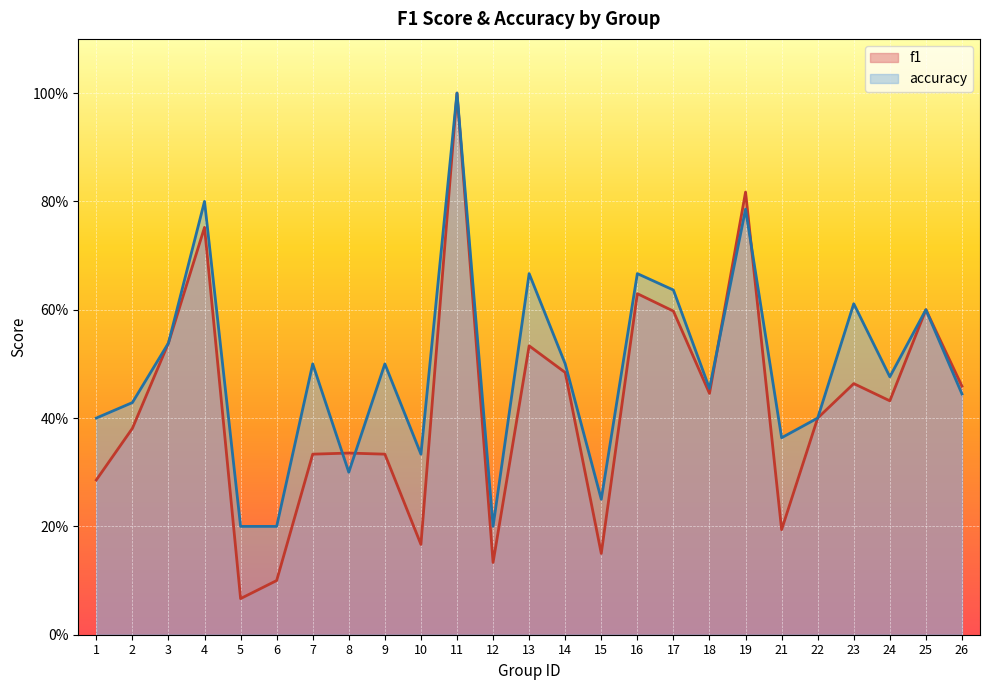

Reading left to right, extract all data points from this chart.

f1: 0.3	0.4	0.5	0.8	0.1	0.1	0.3	0.3	0.3	0.2	1.0	0.1	0.5	0.5	0.2	0.6	0.6	0.4	0.8	0.2	0.4	0.5	0.4	0.6	0.5
accuracy: 0.4	0.4	0.5	0.8	0.2	0.2	0.5	0.3	0.5	0.3	1.0	0.2	0.7	0.5	0.2	0.7	0.6	0.5	0.8	0.4	0.4	0.6	0.5	0.6	0.4